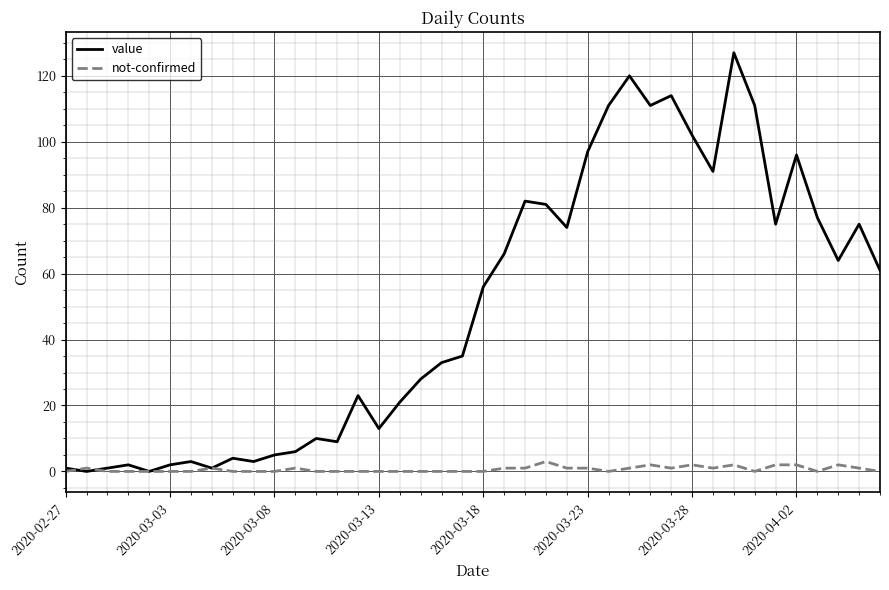

List the series in order of their peak value, highest first.

value, not-confirmed